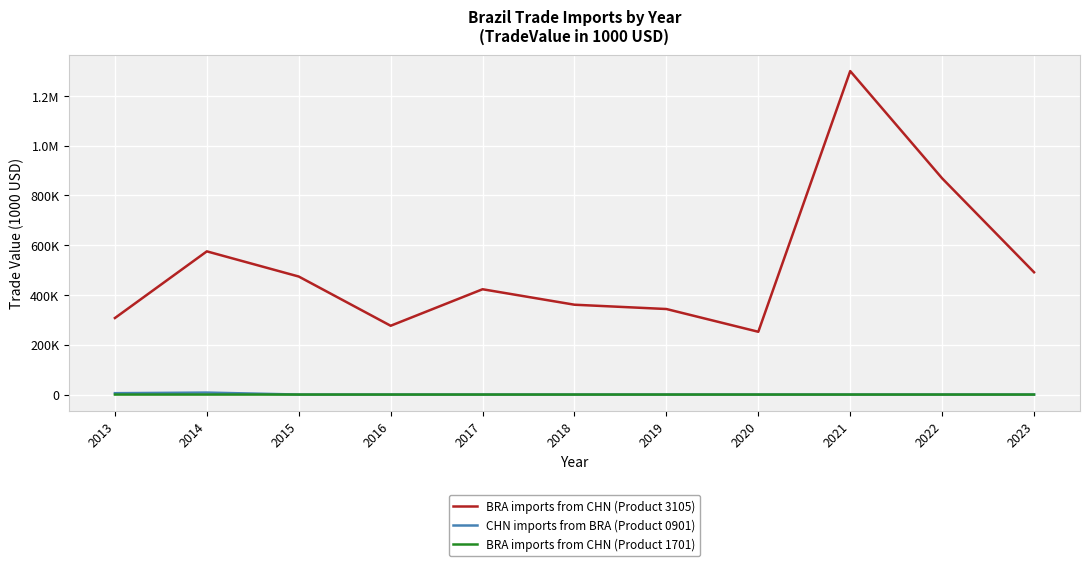

True or false: BRA imports from CHN (Product 1701) has more than 1 interior local peaks.

True